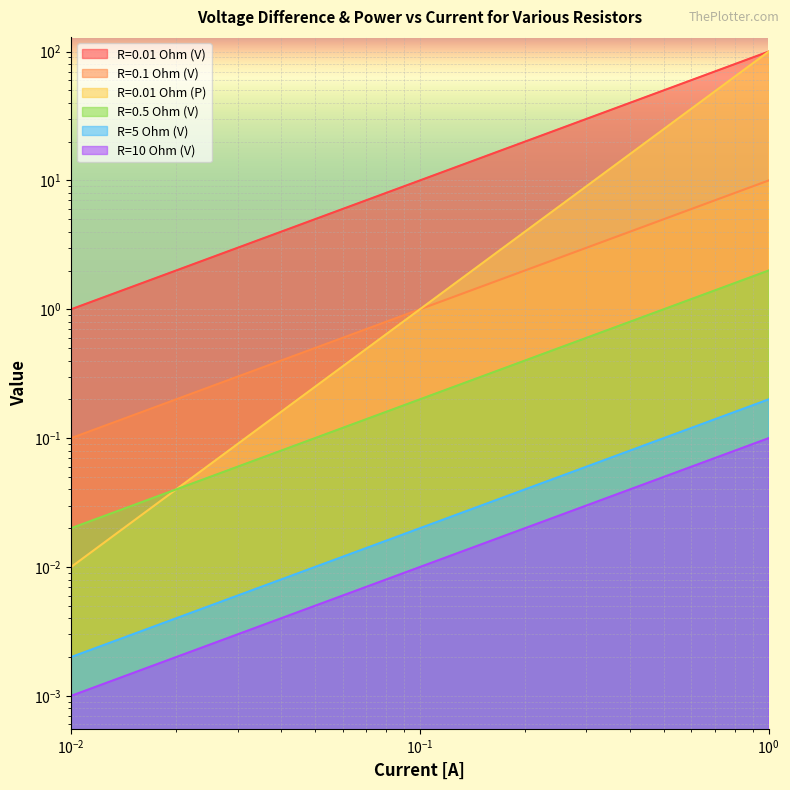

True or false: R=0.5 Ohm (V) and R=0.1 Ohm (V) cross at least once.

False